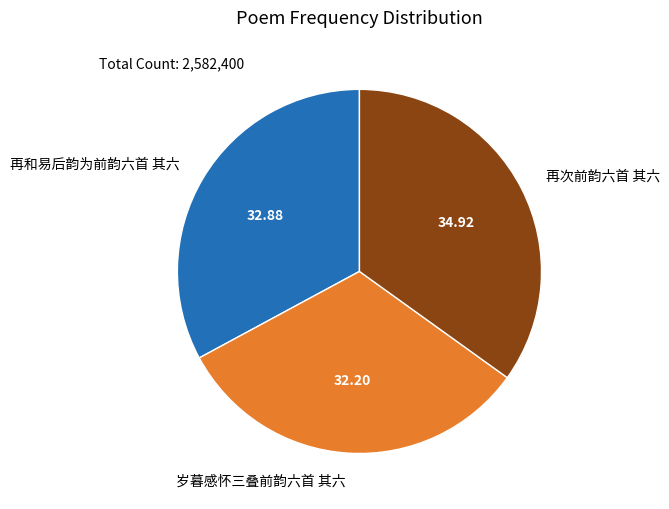

Is it true that 再和易后韵为前韵六首 其六 is 38% of the pie?

False